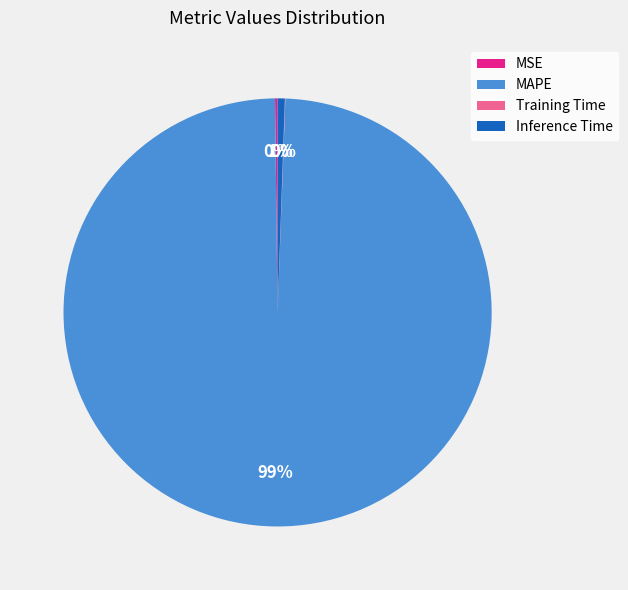

To the nearest percent, what is the difference between the largest and smallest slice percentages?

99%